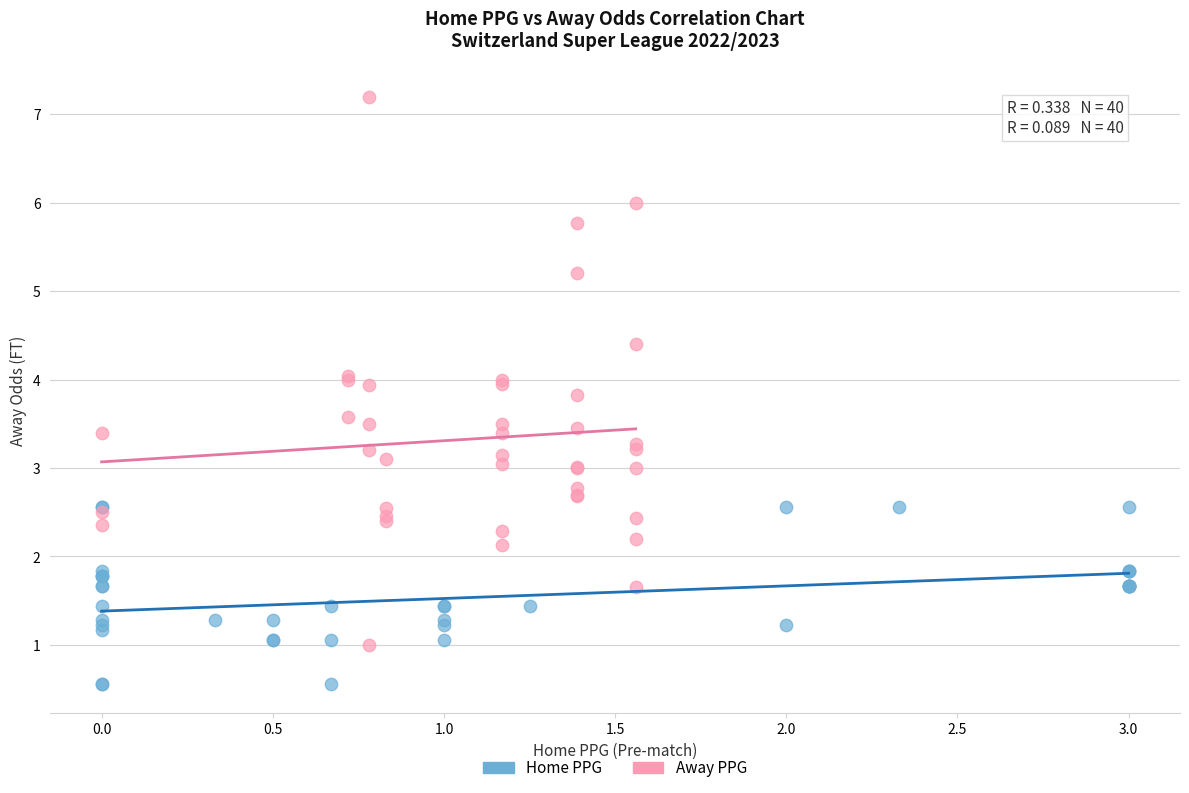

What are all the series names shown in the legend?

Home PPG, Away PPG